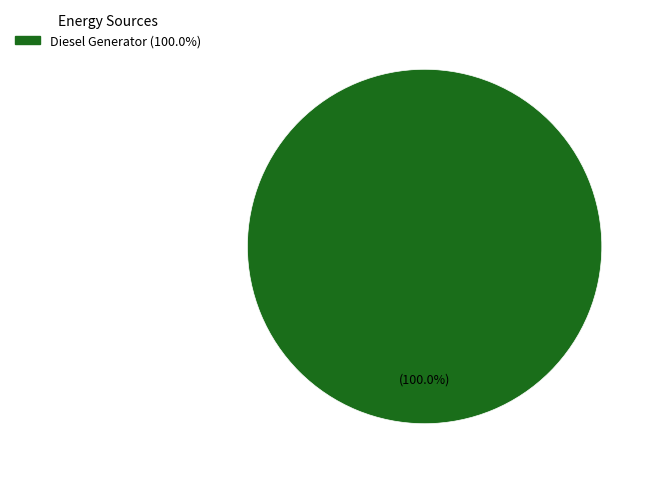

Is there any slice that represents more than half of the pie?

Yes